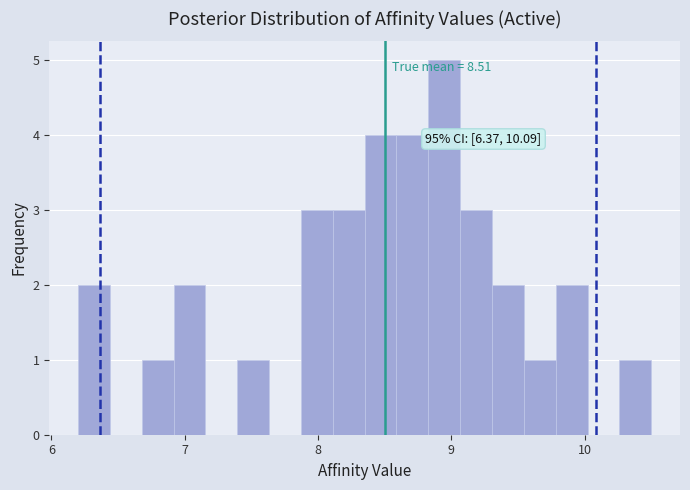

Around what value on the x-axis is the tallest bar? Give the approximate position of its centre, as read against the axis.

8.9